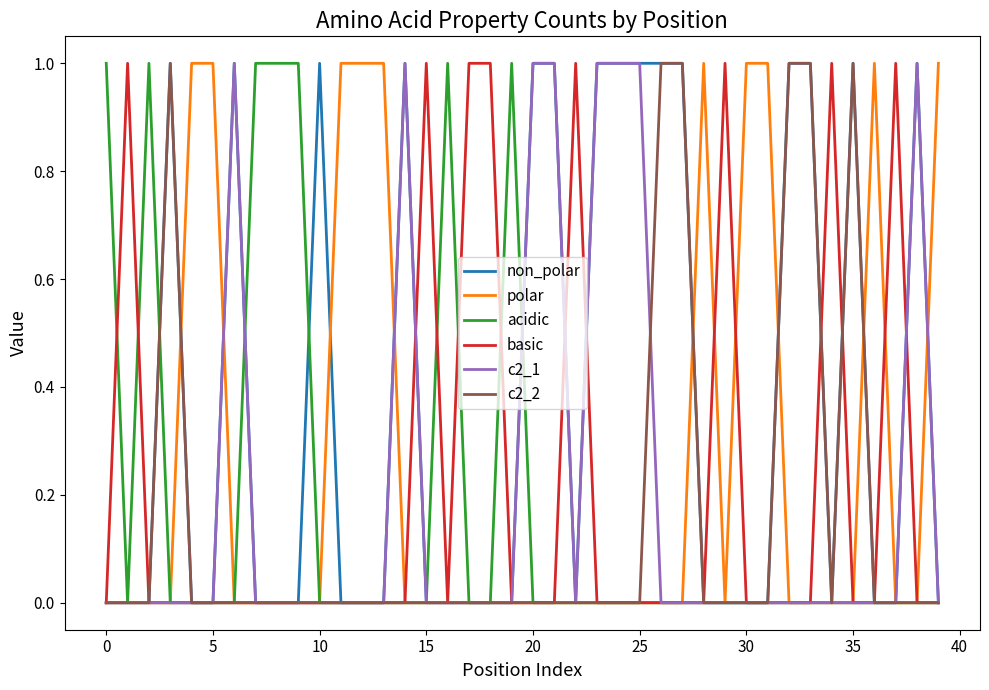

Does the chart display data point markers on the line(s)?

No